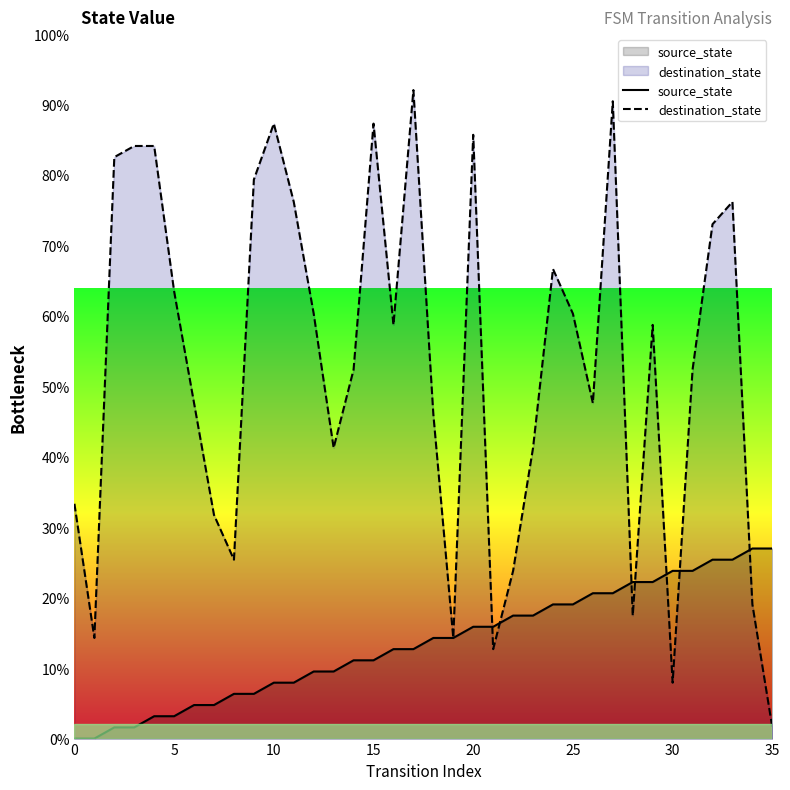

At 33, list the series in order from largest to smallest.

destination_state, source_state